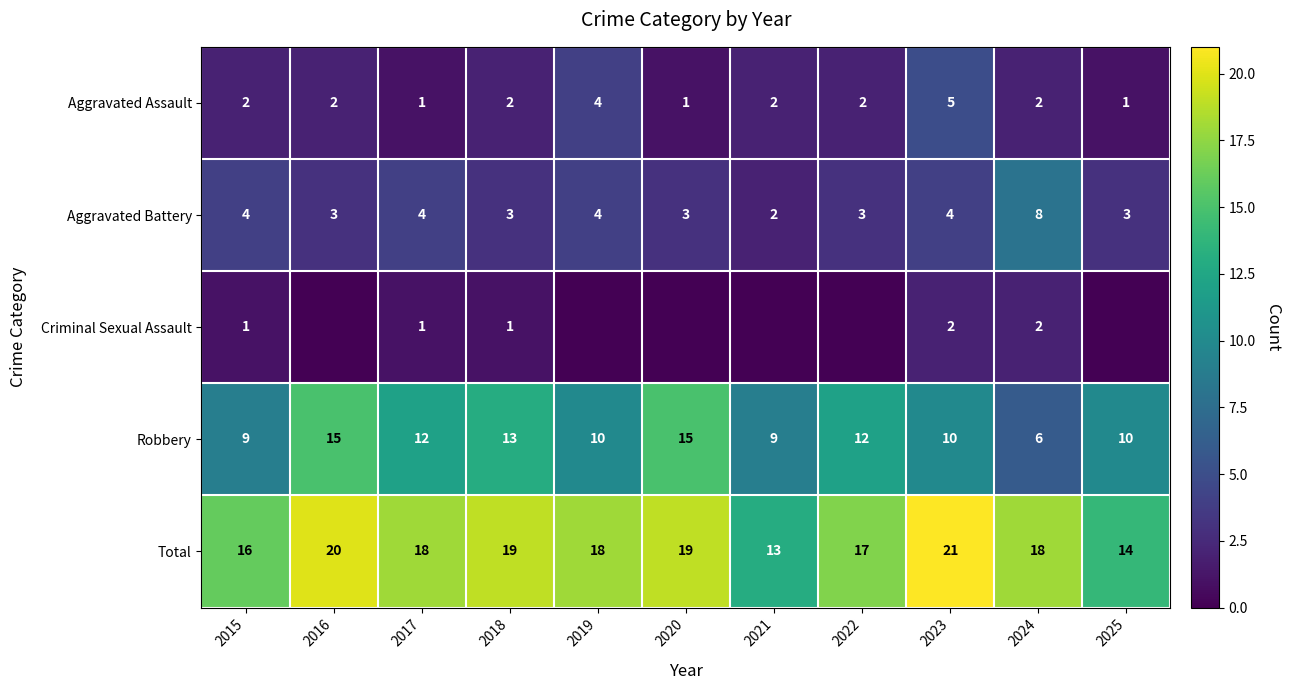

What is the difference between the highest and lowest values at 2021?

13